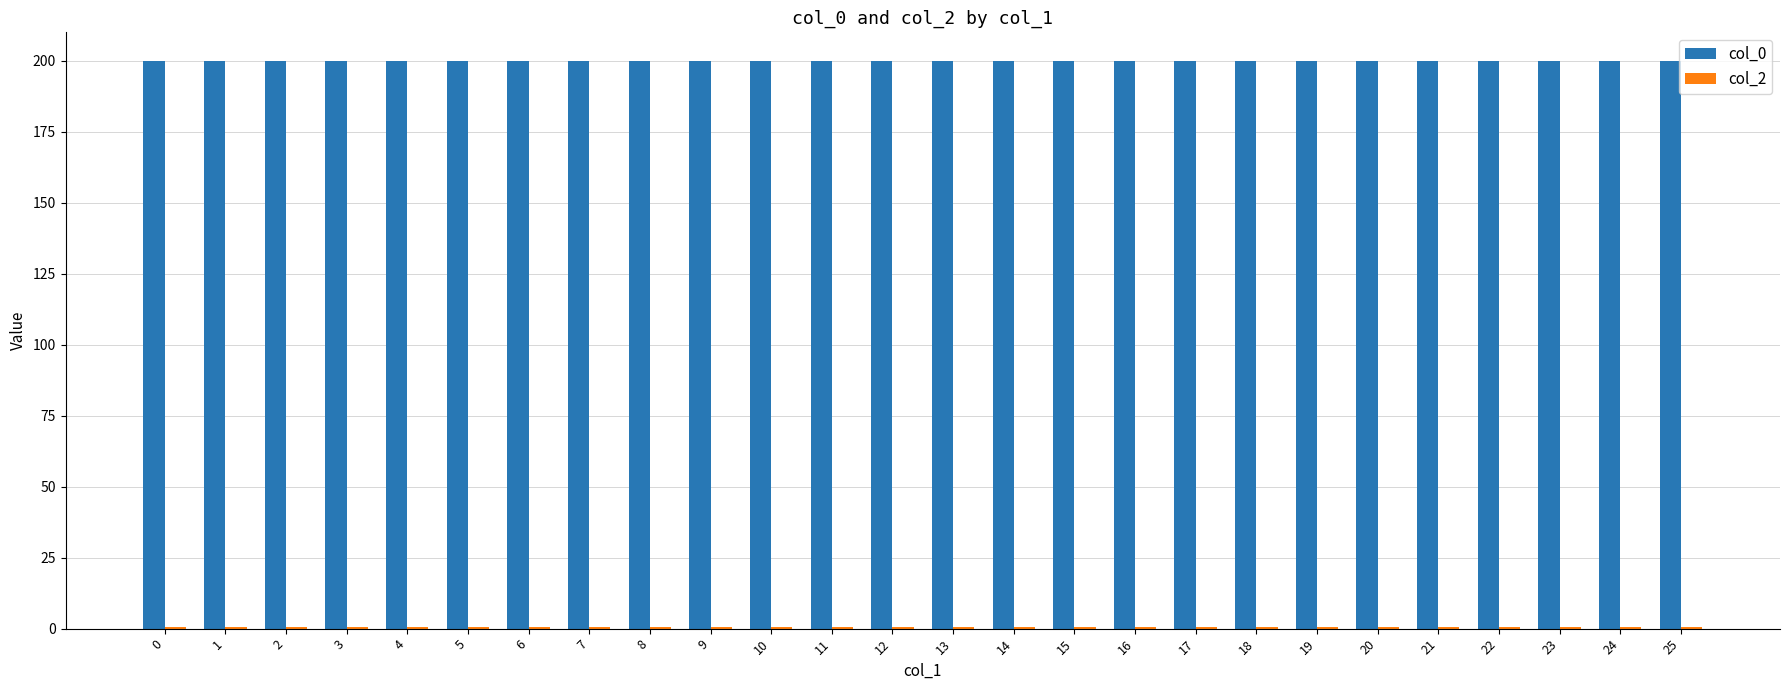

How many categories are shown in the chart?

26